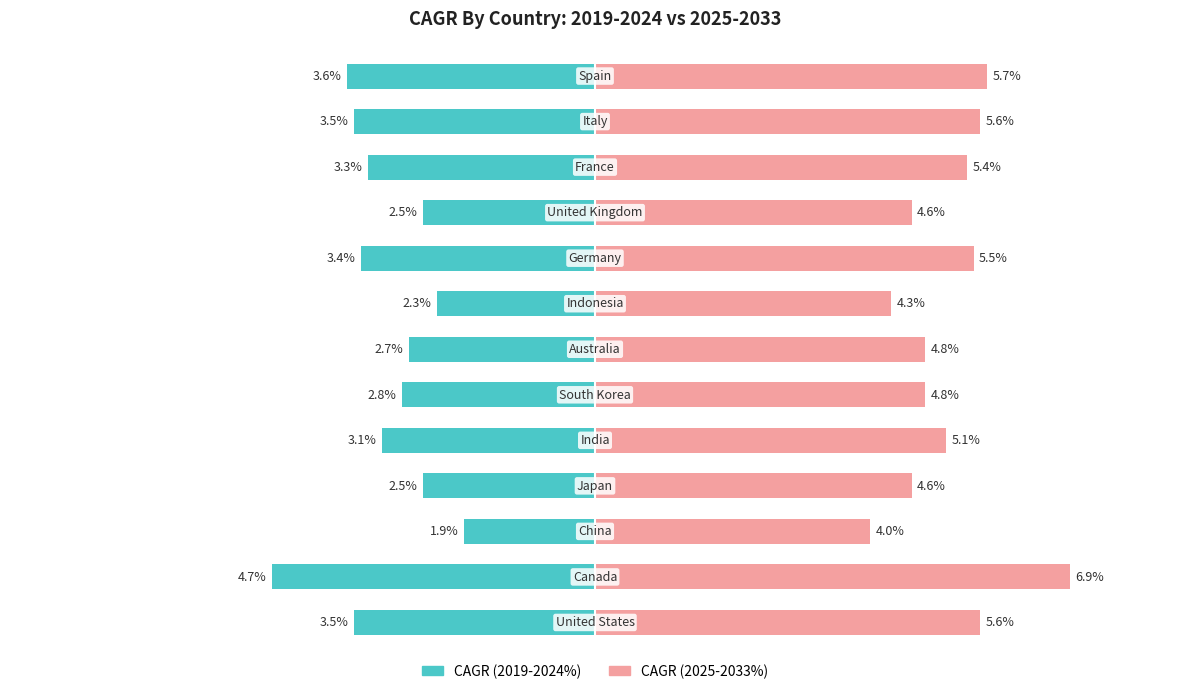

Reading right to left, transcribe all the data shown in this chart.

CAGR (2019-2024%): -3.6	-3.5	-3.3	-2.5	-3.4	-2.3	-2.7	-2.8	-3.1	-2.5	-1.9	-4.7	-3.5
CAGR (2025-2033%): 5.7	5.6	5.4	4.6	5.5	4.3	4.8	4.8	5.1	4.6	4.0	6.9	5.6